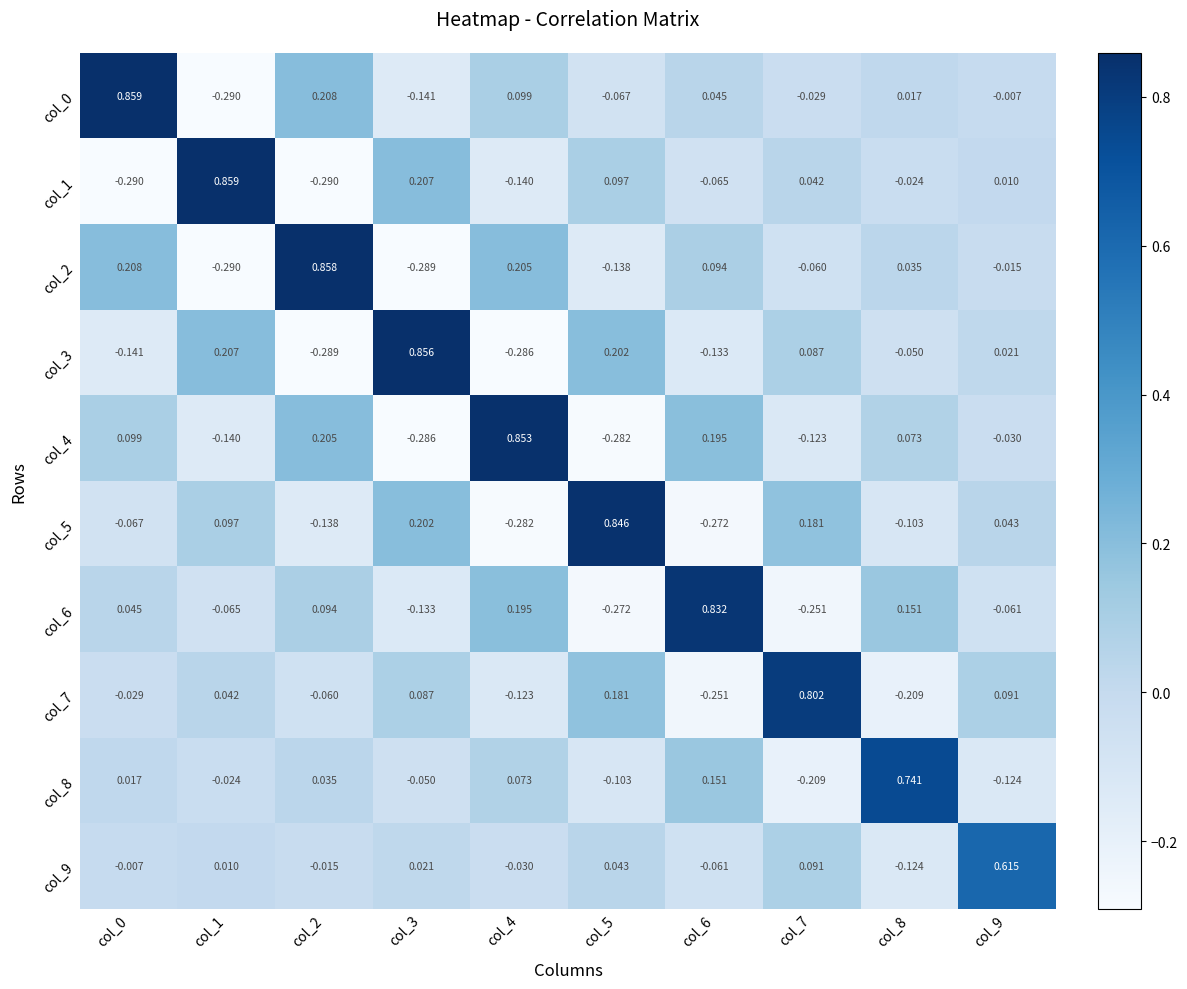

Is the value of col_2 at col_7 greater than the value of col_1 at col_0?

Yes